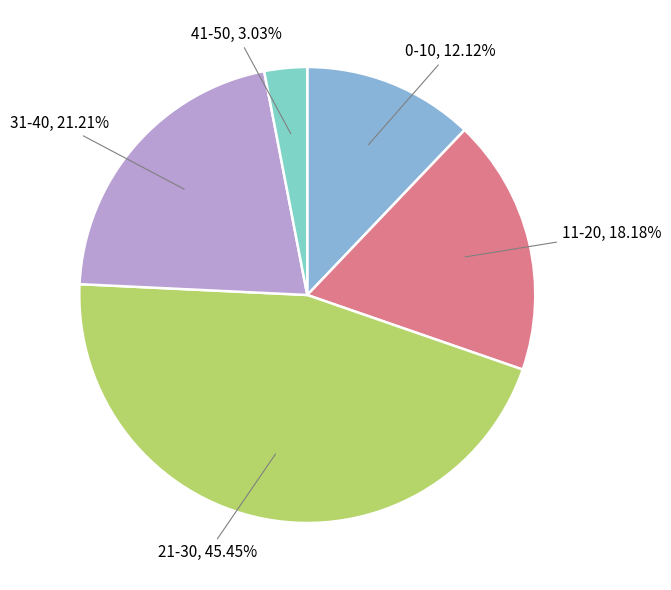

Is there any slice that represents more than half of the pie?

No